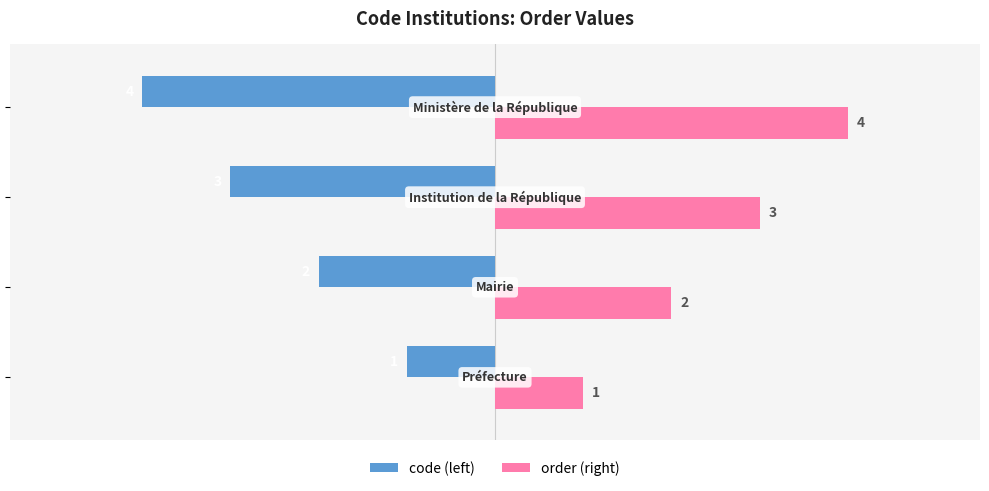

At how many categories does at least one series exceed -1?

4